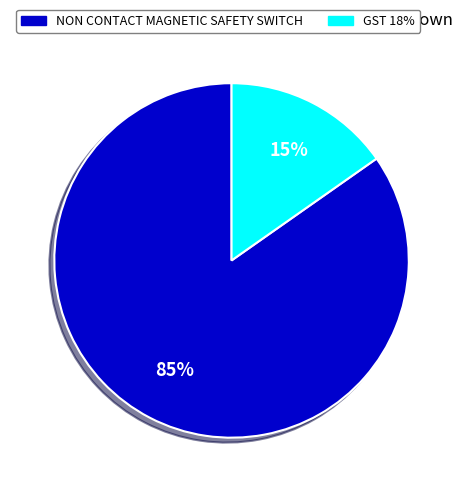

What is the largest slice in the pie chart?

NON CONTACT MAGNETIC SAFETY SWITCH